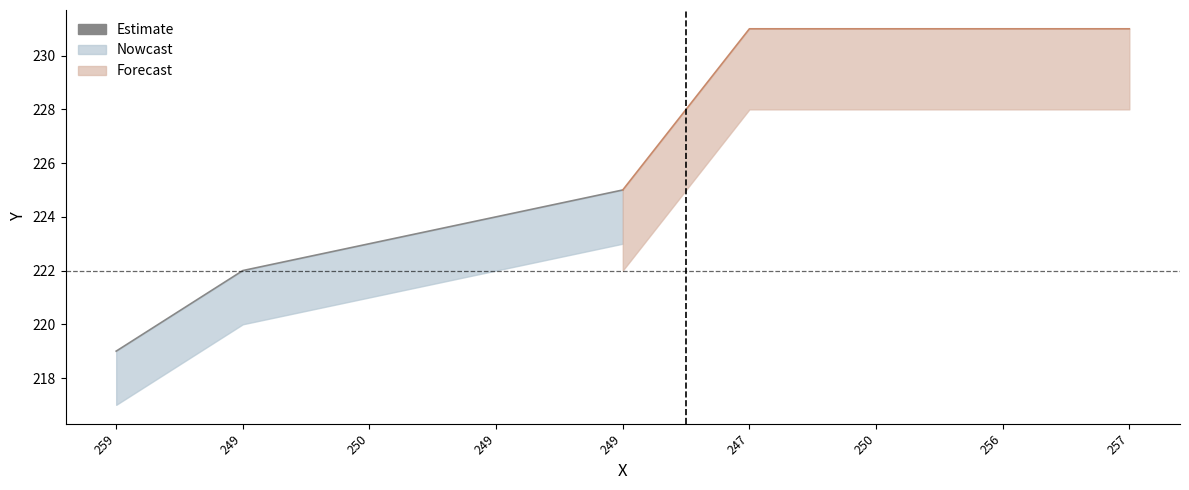

How many values are below 223?

2